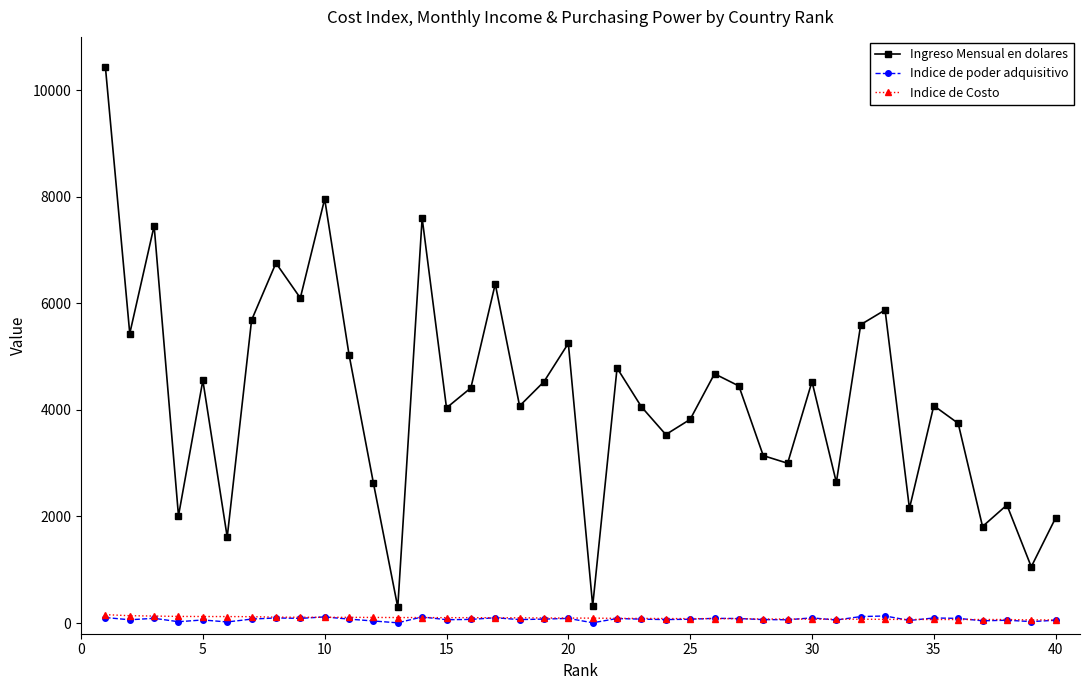

What is the value of the Indice de Costo point at the 5th from the left?

123.1